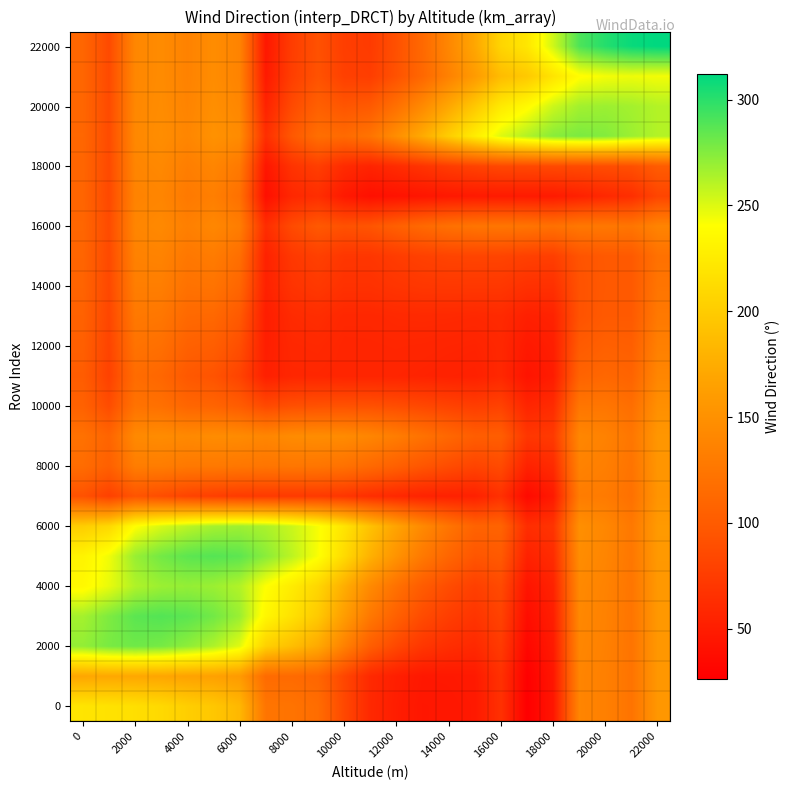

How many data points does each series have?

23